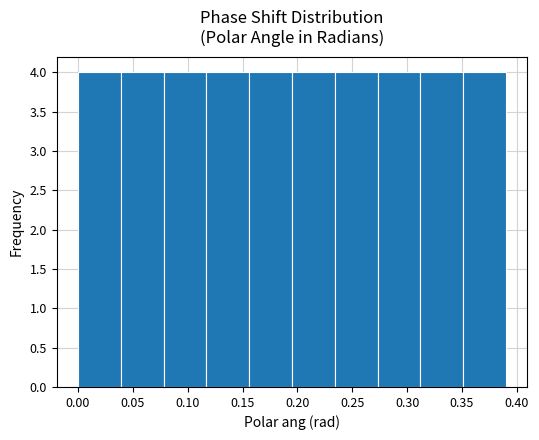

Reading left to right, transcribe this chart: for each bar, give the range it covers on the x-axis and its height. Neither the bar edges nor the heights are printed on the chart, so give them approximately, as read against the axes.

0.000 to 0.039: 4
0.039 to 0.078: 4
0.078 to 0.117: 4
0.117 to 0.156: 4
0.156 to 0.195: 4
0.195 to 0.234: 4
0.234 to 0.273: 4
0.273 to 0.312: 4
0.312 to 0.351: 4
0.351 to 0.390: 4